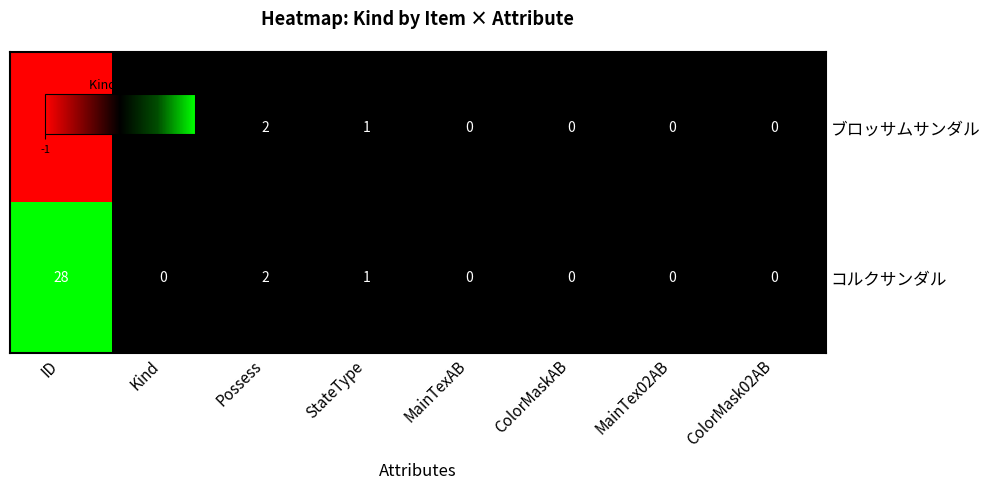

How many series are shown in this chart?

2